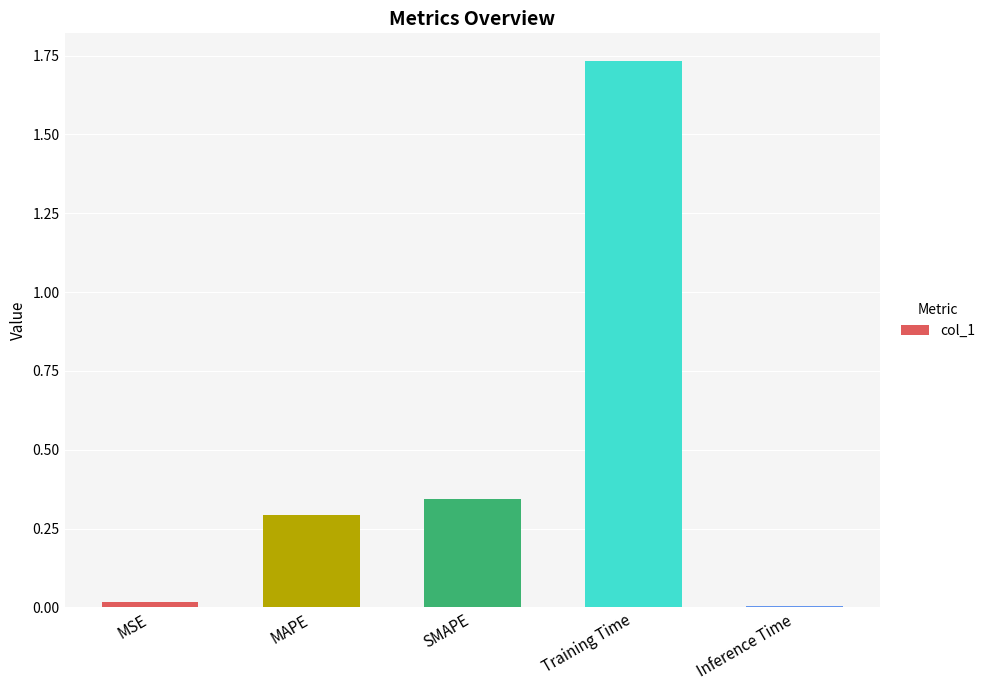

Between MAPE and MSE, which is larger?

MAPE